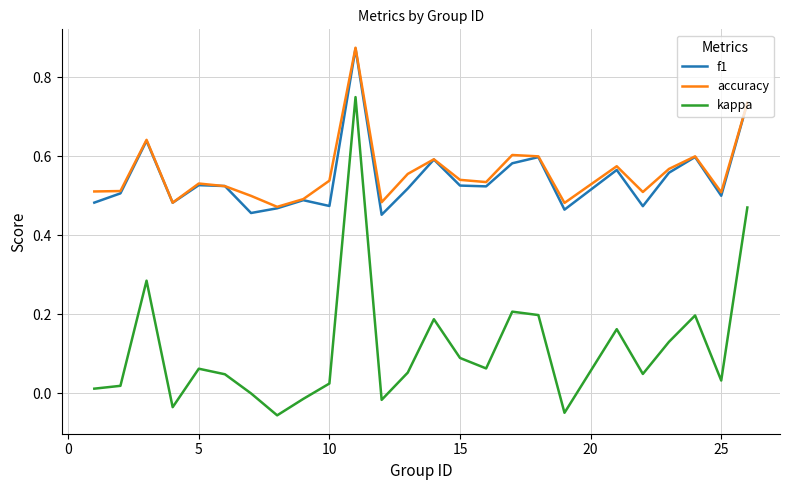

What is the sum of all f1 values?

13.6